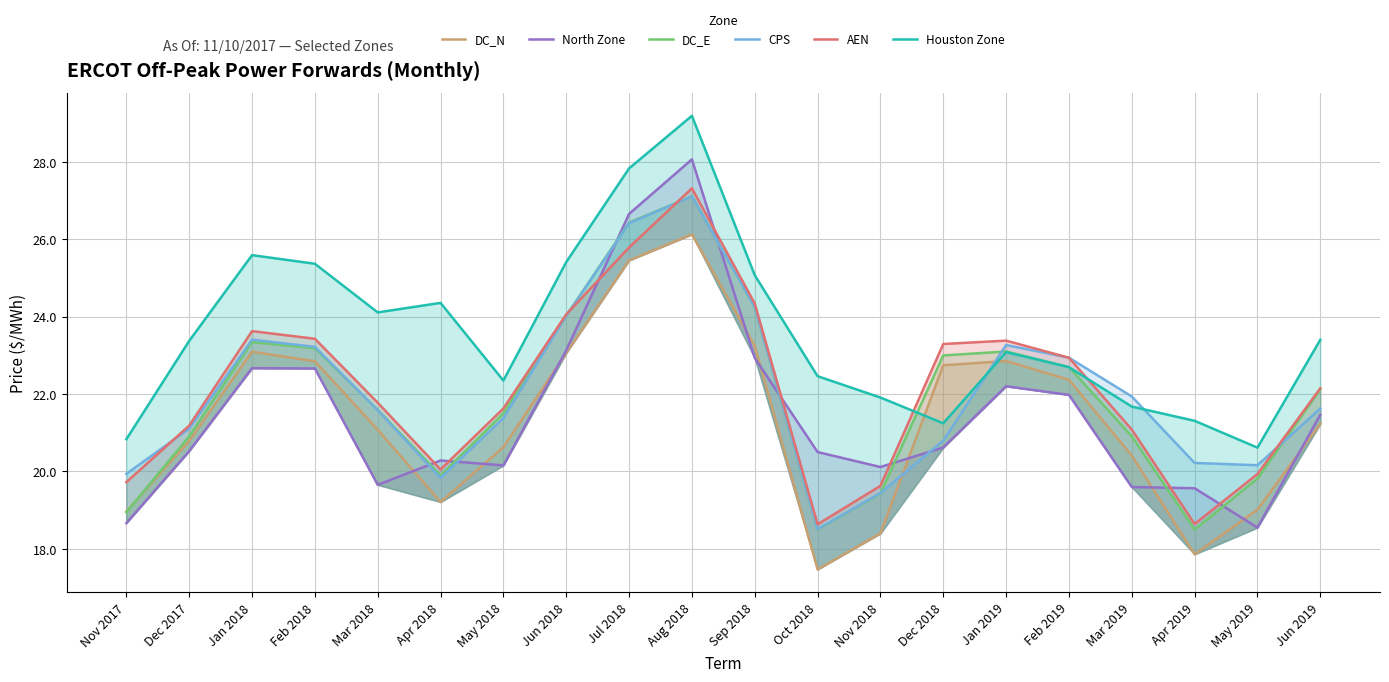

What are all the series names shown in the legend?

DC_N, North Zone, DC_E, CPS, AEN, Houston Zone